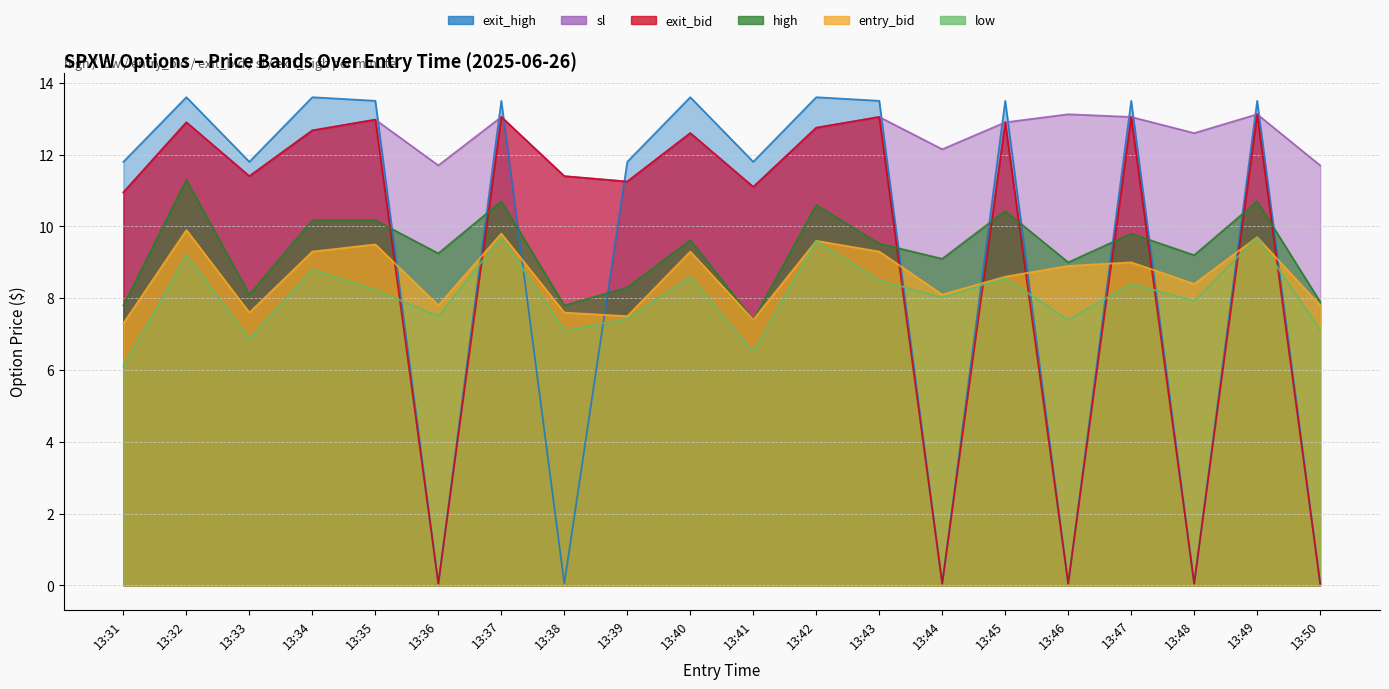

What is the lowest value of the sl series?

10.9